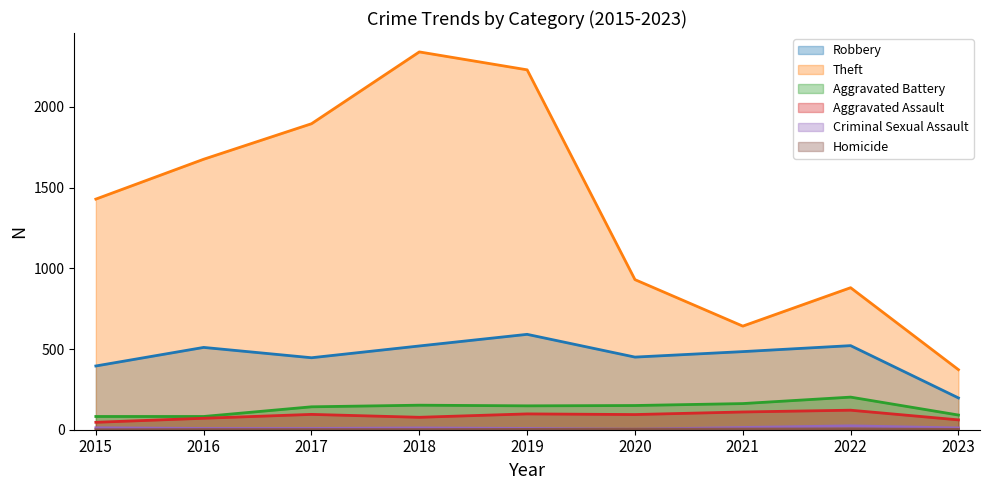

Reading left to right, transcribe all the data shown in this chart.

Robbery: 2015=395	2016=510	2017=446	2018=519	2019=591	2020=450	2021=484	2022=521	2023=197
Theft: 2015=1429	2016=1676	2017=1896	2018=2341	2019=2230	2020=930	2021=642	2022=880	2023=372
Aggravated Battery: 2015=82	2016=82	2017=142	2018=152	2019=148	2020=150	2021=162	2022=202	2023=91
Aggravated Assault: 2015=46	2016=71	2017=95	2018=77	2019=98	2020=94	2021=110	2022=121	2023=61
Criminal Sexual Assault: 2015=12	2016=8	2017=8	2018=11	2019=8	2020=3	2021=14	2022=24	2023=11
Homicide: 2015=0	2016=1	2017=1	2018=1	2019=2	2020=3	2021=4	2022=5	2023=2